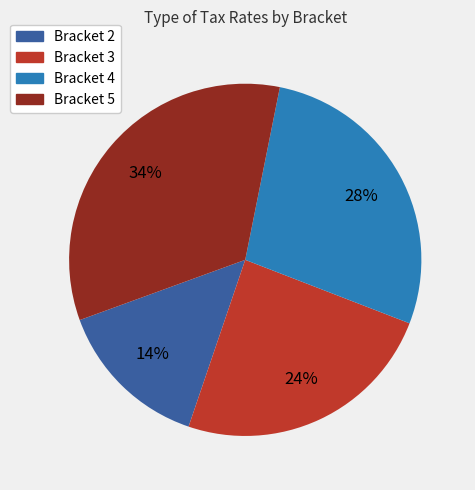

To the nearest percent, what percentage of the pie is Bracket 2?

14%